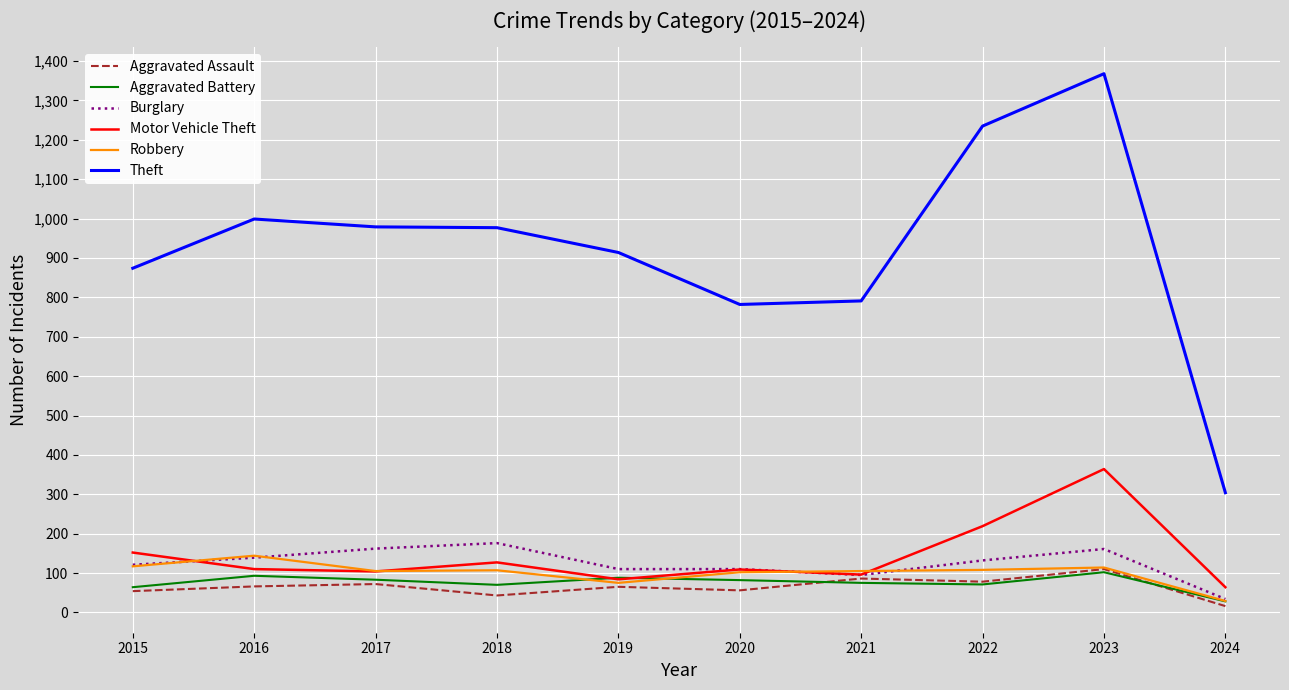

Which series has the widest spread of values?

Theft